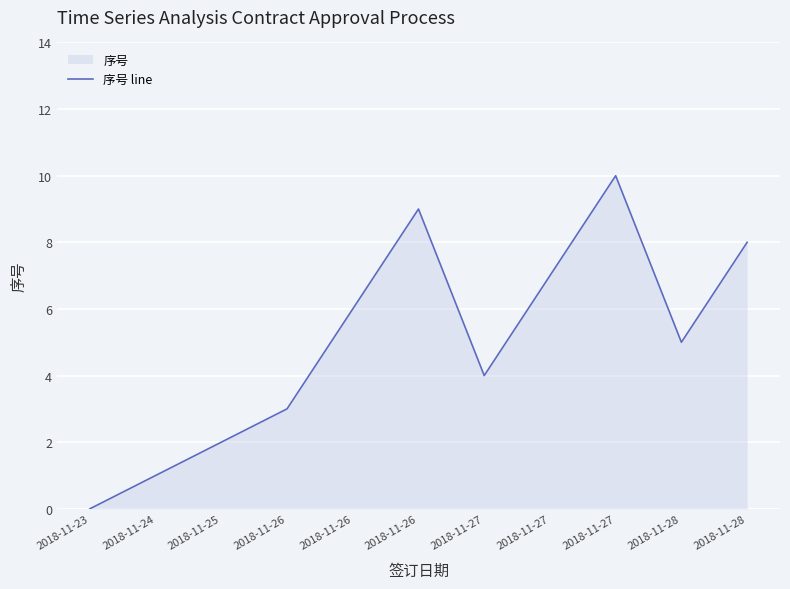

At which category does the data reach its first local valley?

2018-11-27